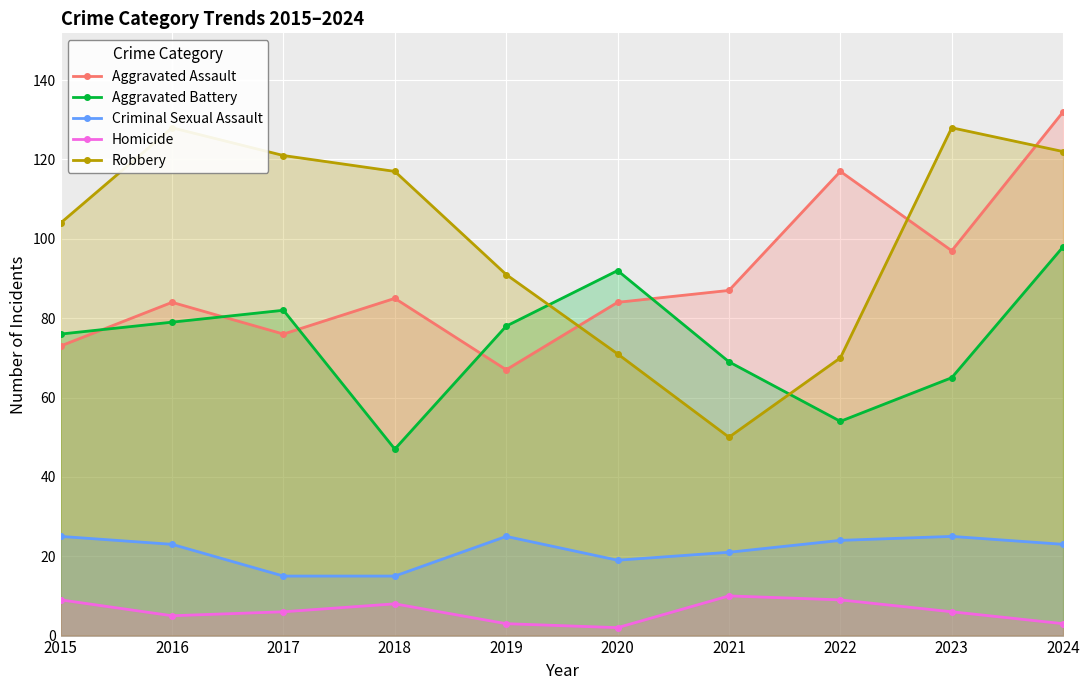

Which has a higher value, 2023 or 2018?

2023